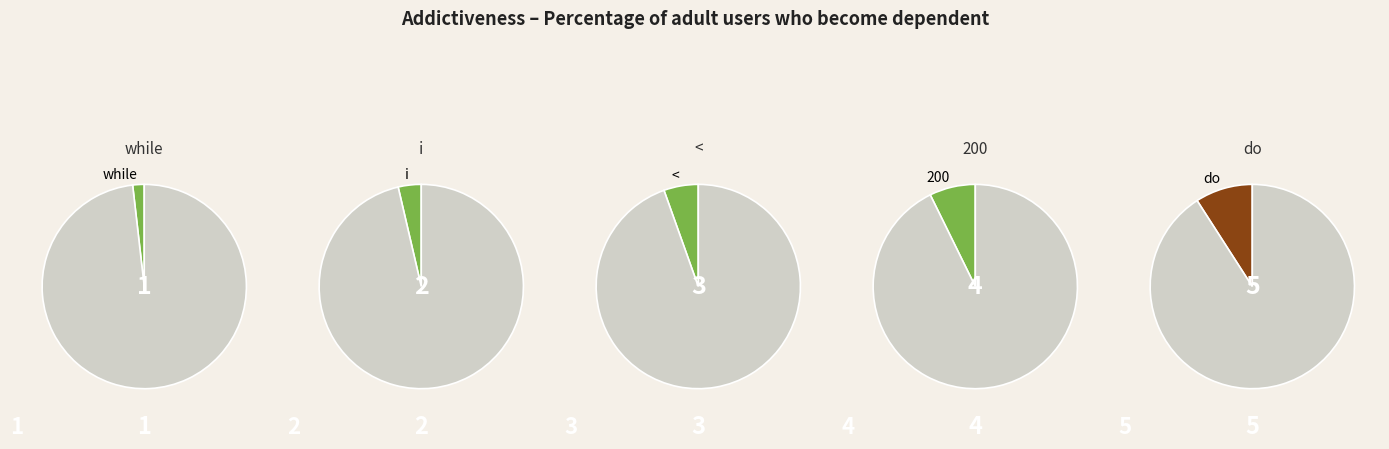

What is the smallest slice in the pie chart?

while